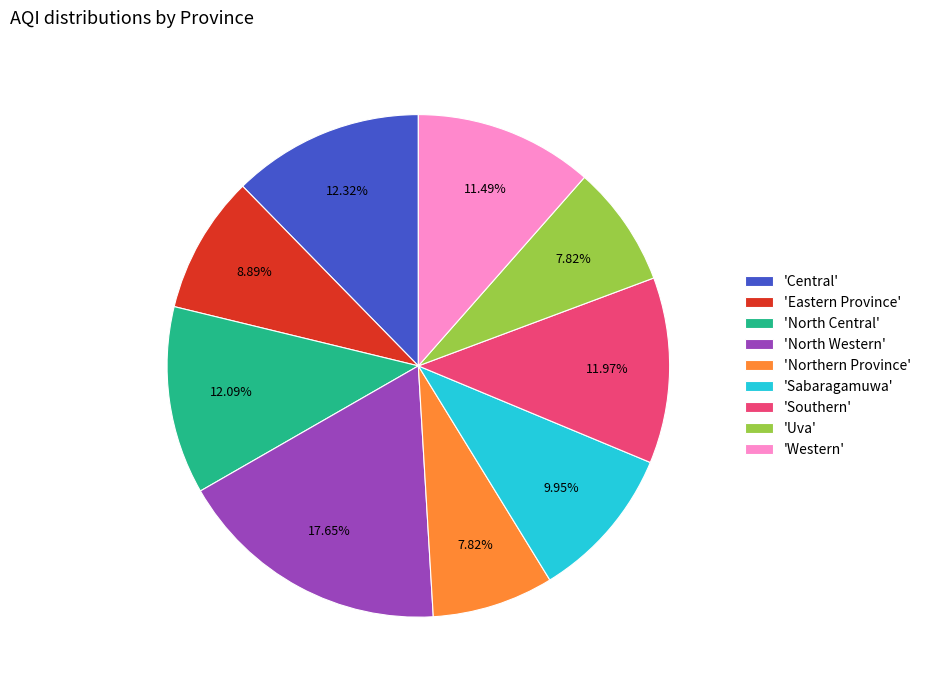

Approximately how many times larger is the value at 'North Western' compared to 'North Central'?

1.5